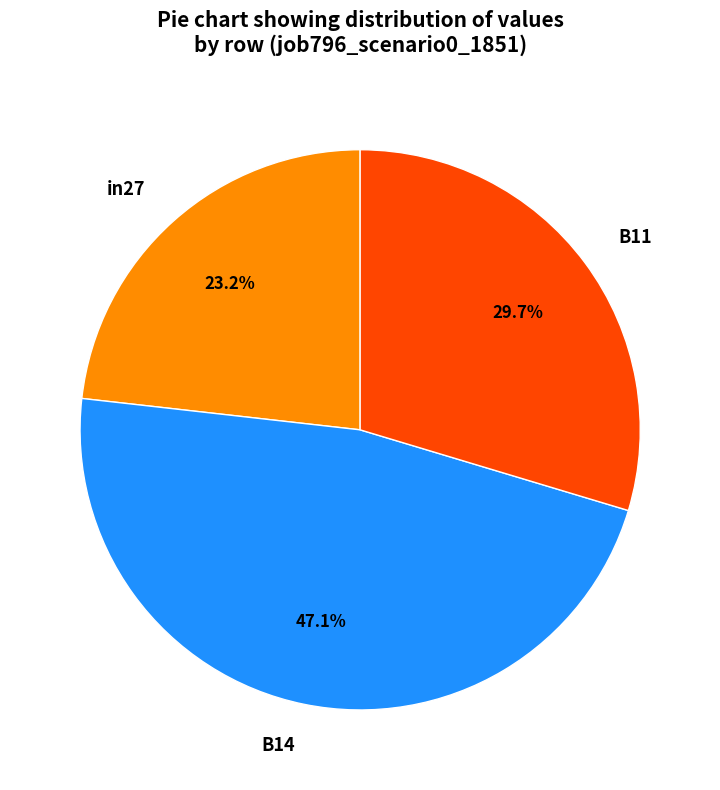

To the nearest percent, what is the combined percentage of B11 and in27?

53%